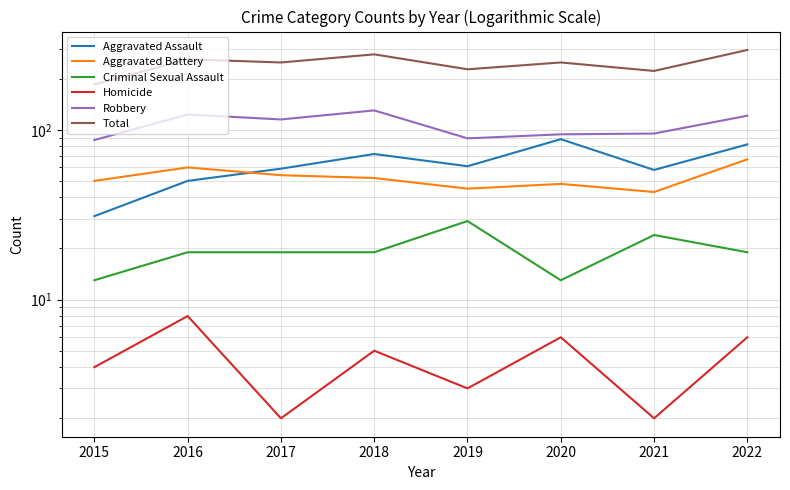

True or false: Total and Aggravated Assault cross at least once.

False